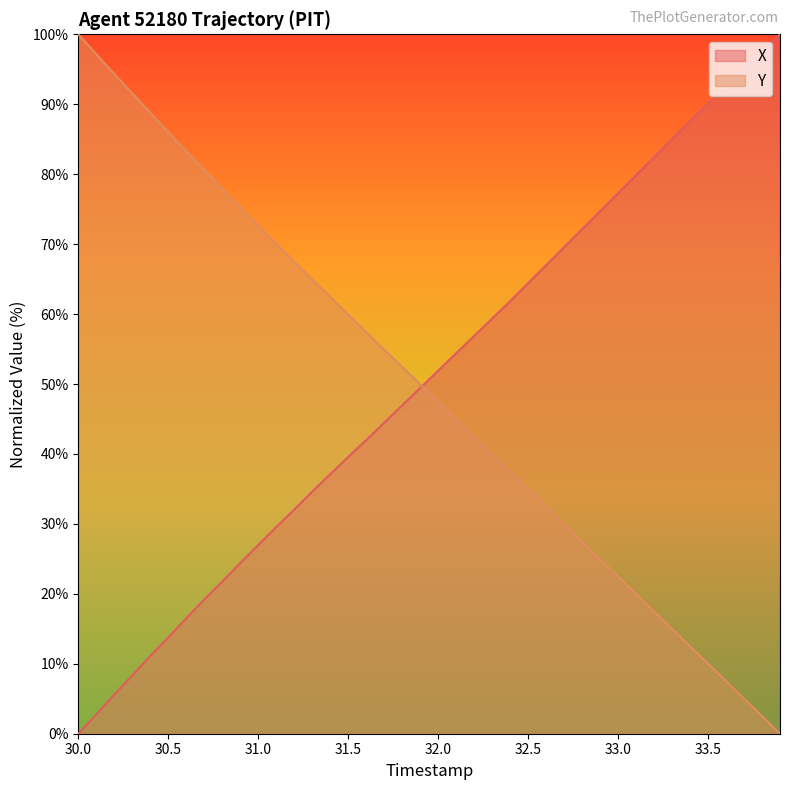

What is the maximum value for Y?

100.0